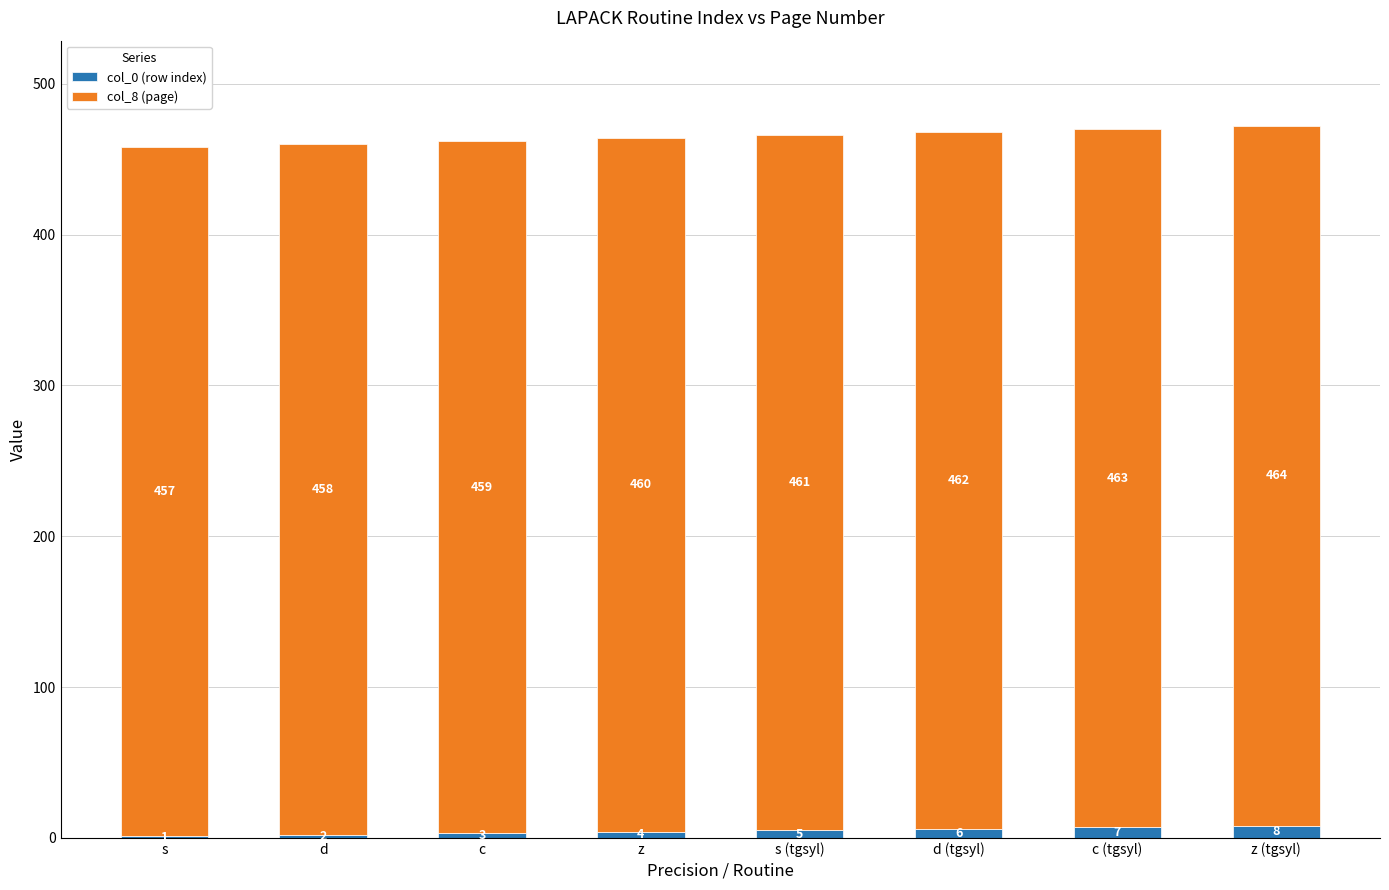

Which category has the highest value in the col_0 (row index) series?

z (tgsyl)